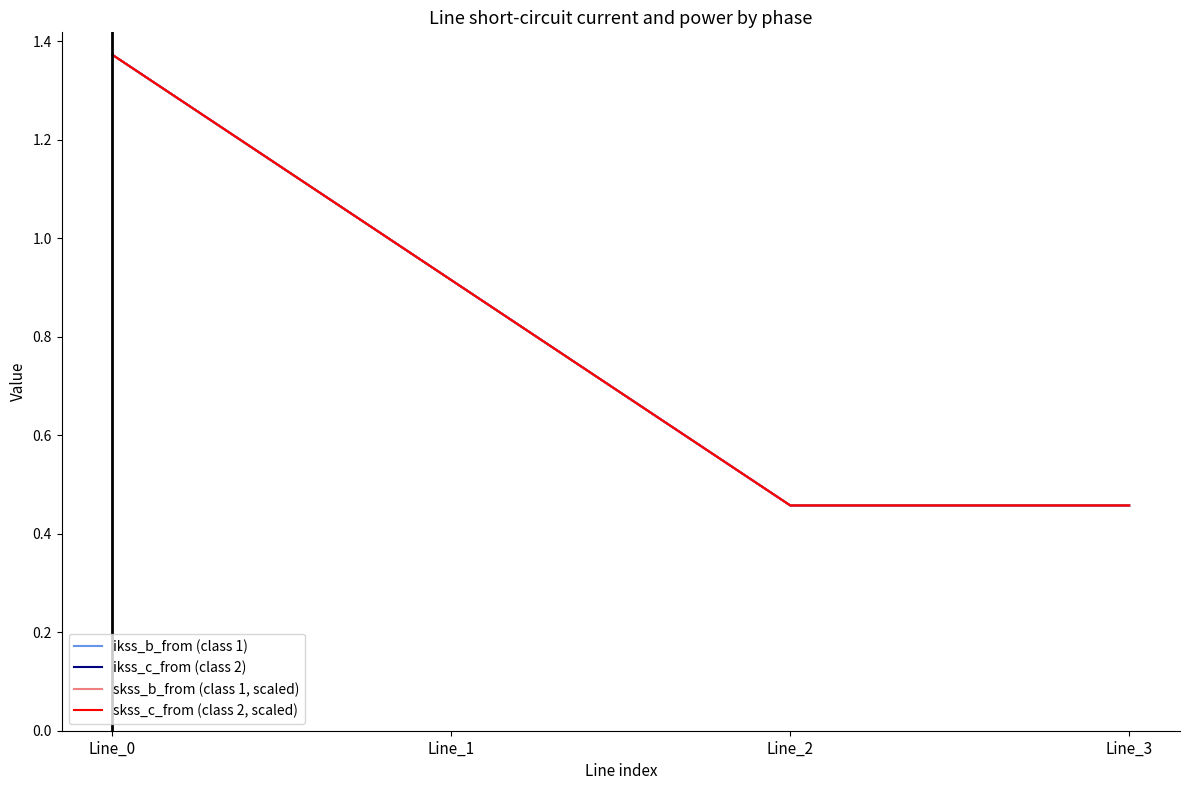

True or false: skss_c_from (class 2, scaled) and ikss_c_from (class 2) cross at least once.

False